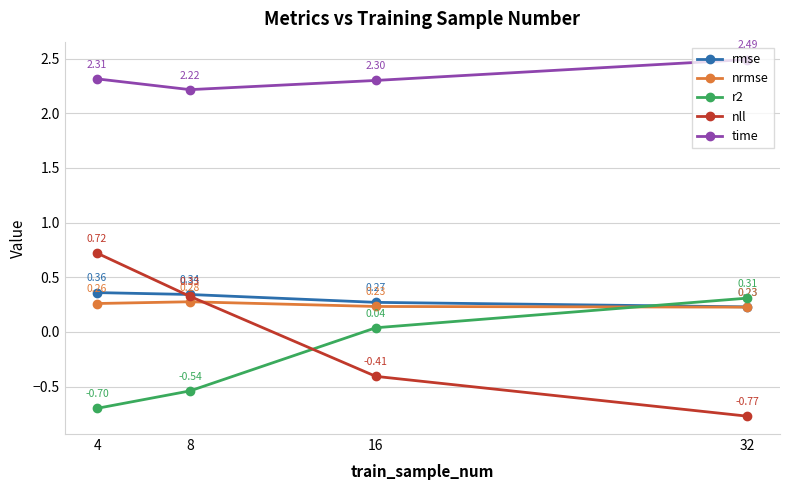

How many categories are shown in the chart?

4